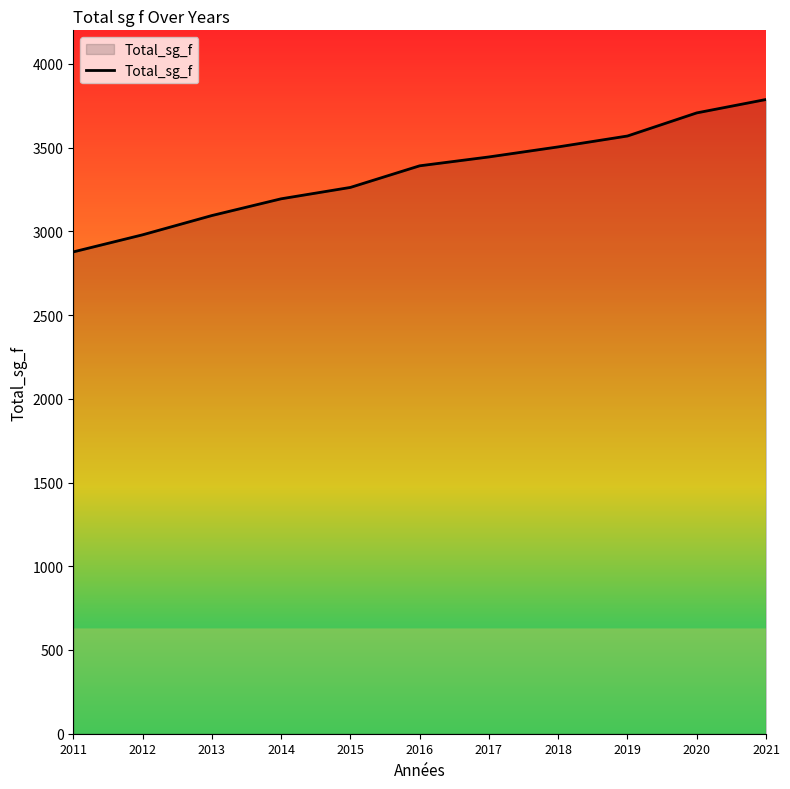

Is it true that the value at 2011 is 2877?

True